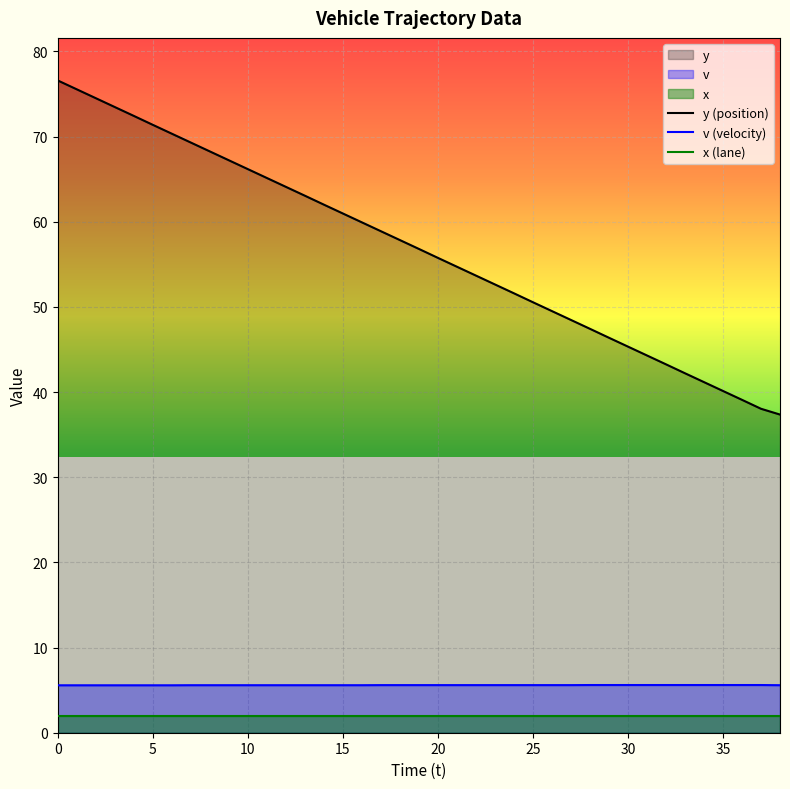

Which series has the largest range (max minus min)?

y (position)